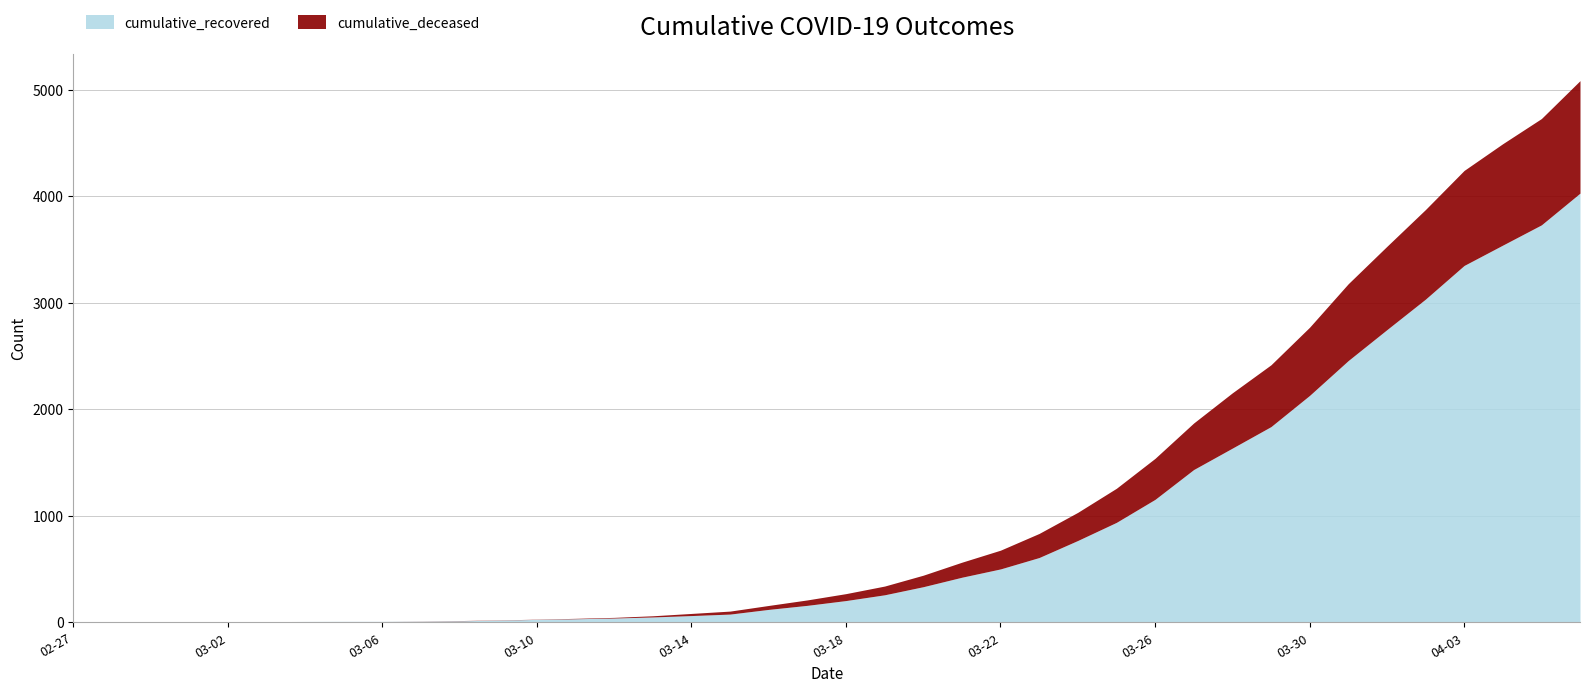

How many lines are shown in the chart?

2